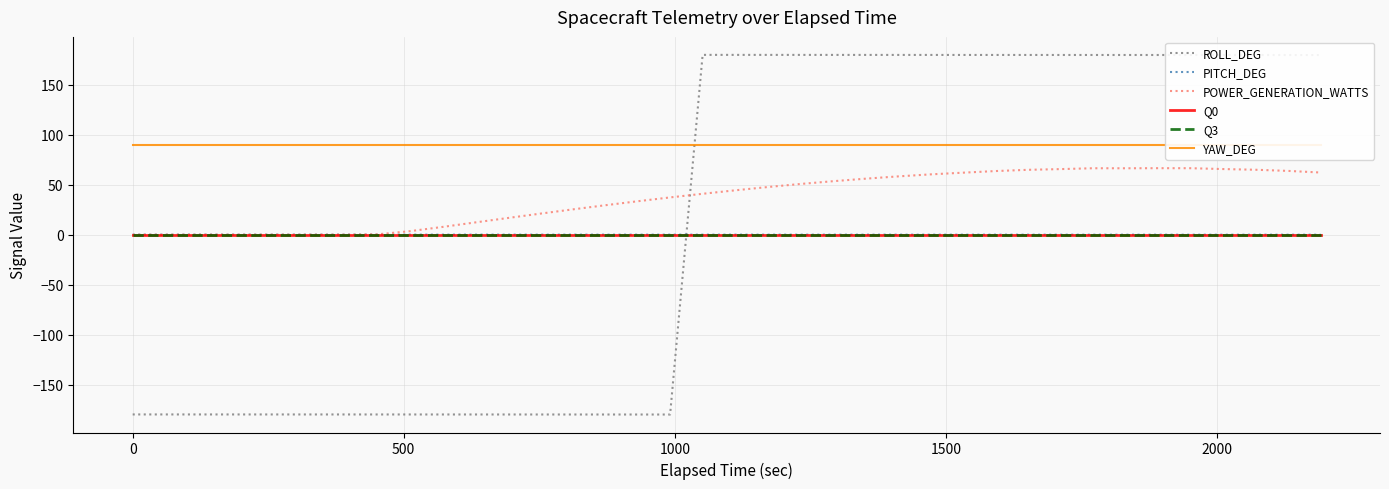

True or false: YAW_DEG and Q3 intersect in this chart.

False